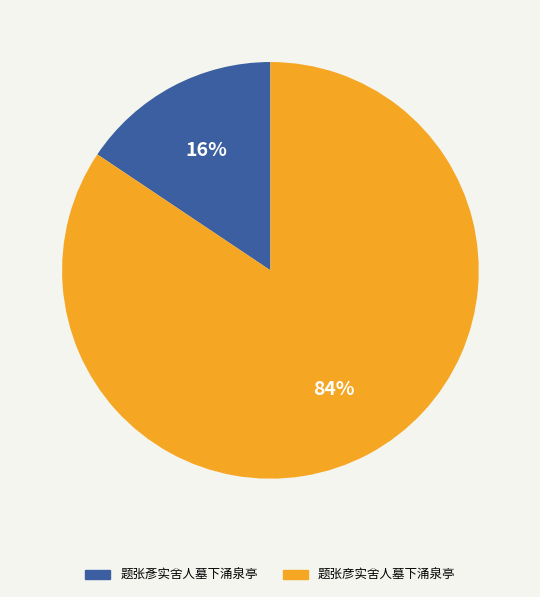

Which has a higher value, 题张彥实舍人墓下涌泉亭 or 题张彦实舍人墓下涌泉亭?

题张彦实舍人墓下涌泉亭